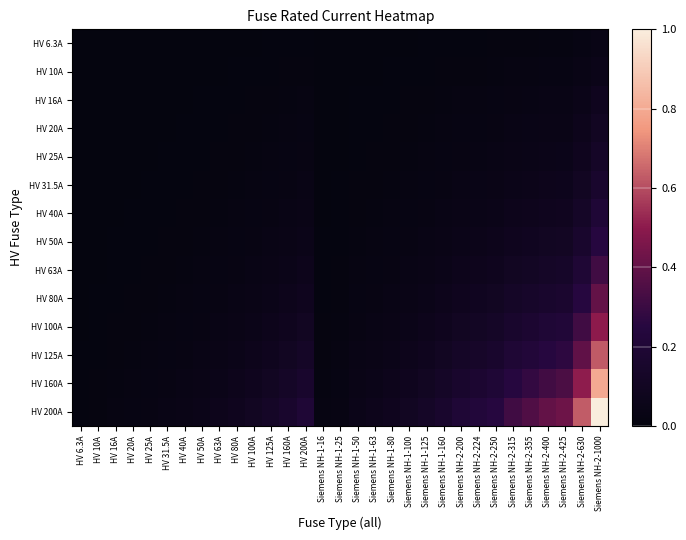

At which category is the sum across all series the highest?

Siemens NH-2-1000